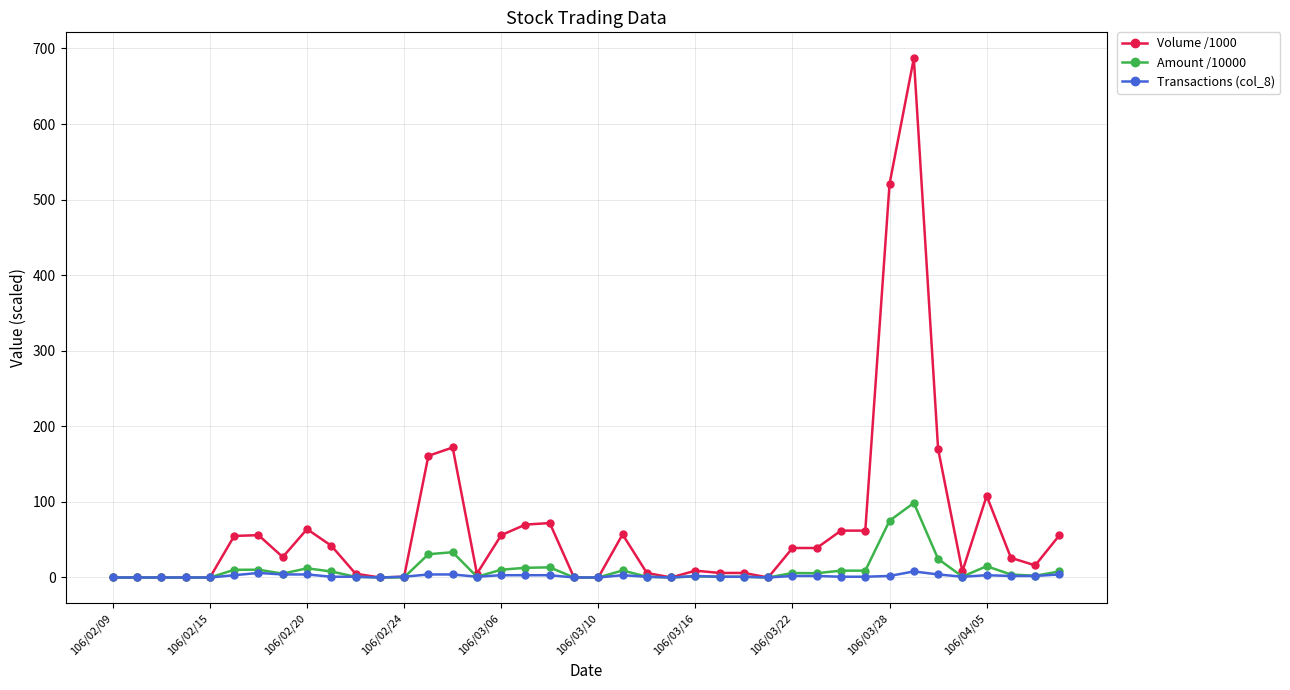

True or false: Volume /1000 has more than 0 points higher than both neighbors.

True